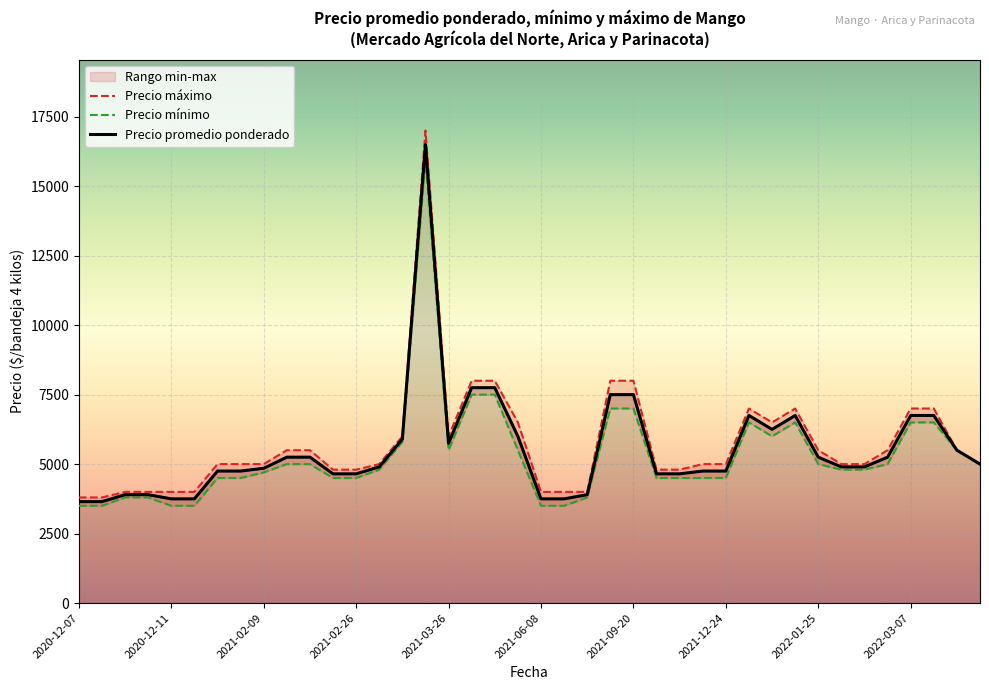

What is the difference between the maximum and second lowest values in the Precio maximo series?

13200